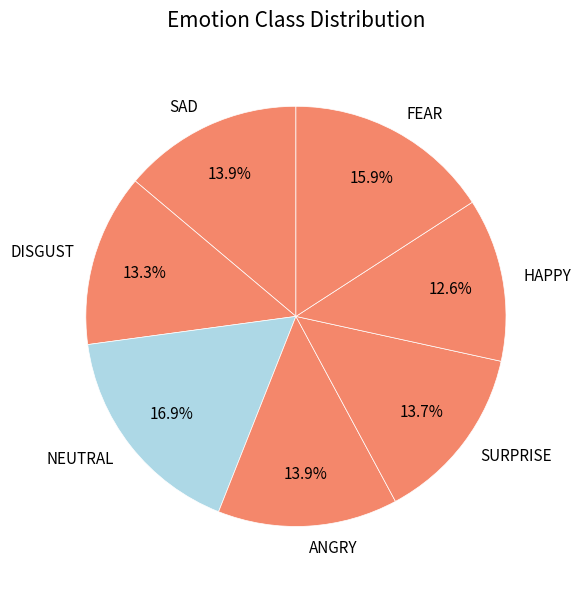

Approximately how many times larger is the value at NEUTRAL compared to FEAR?

1.1